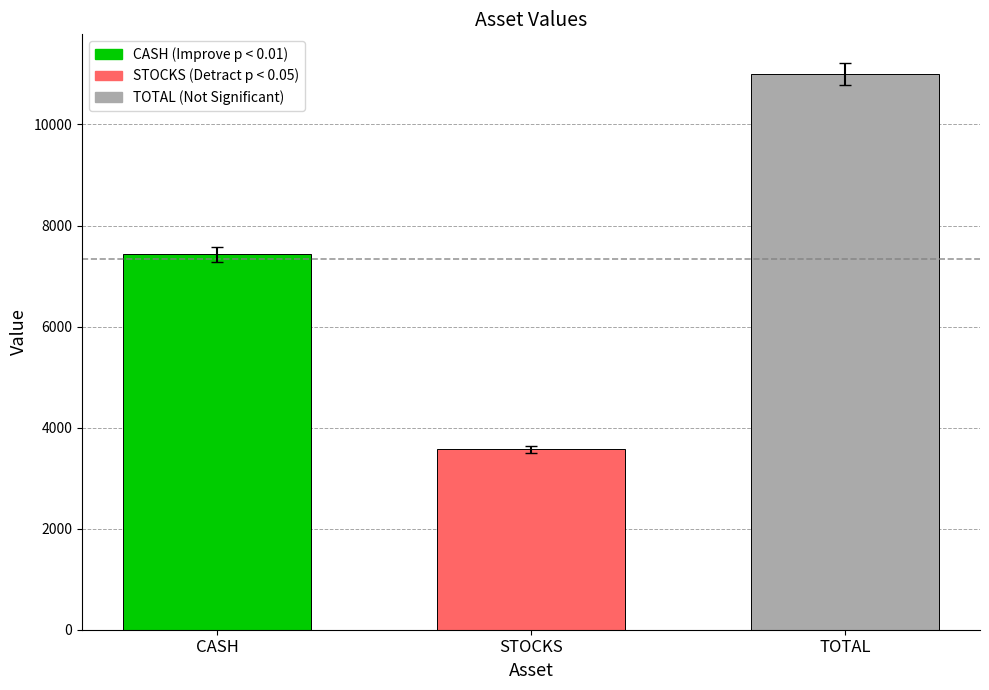

Is it true that the value at TOTAL is 11002.8?

True